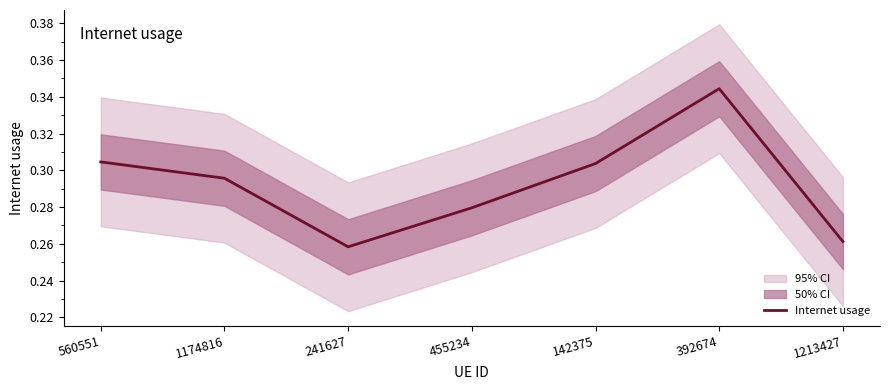

At which category does the data reach its first local valley?

241627